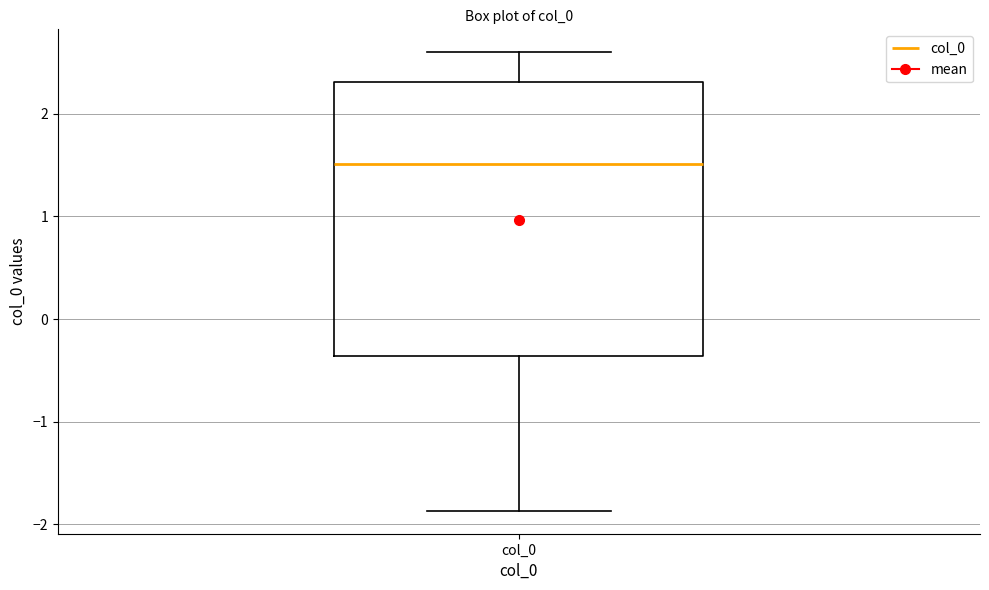

Where is the lower edge of the box for col_0 on the y-axis? The values are not printed on the chart, so give them approximately, as read against the axis.

-0.4